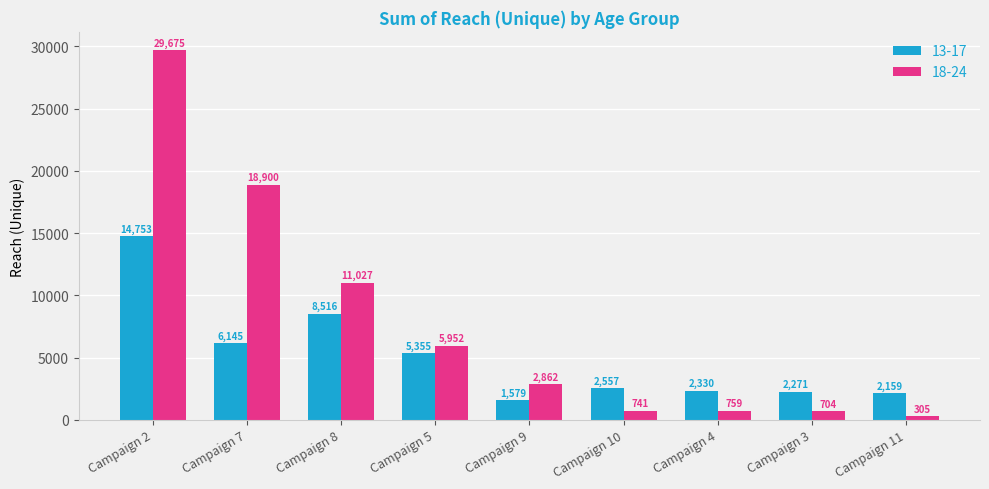

What is the approximate value of 18-24 at Campaign 9, to the nearest 100?

2900